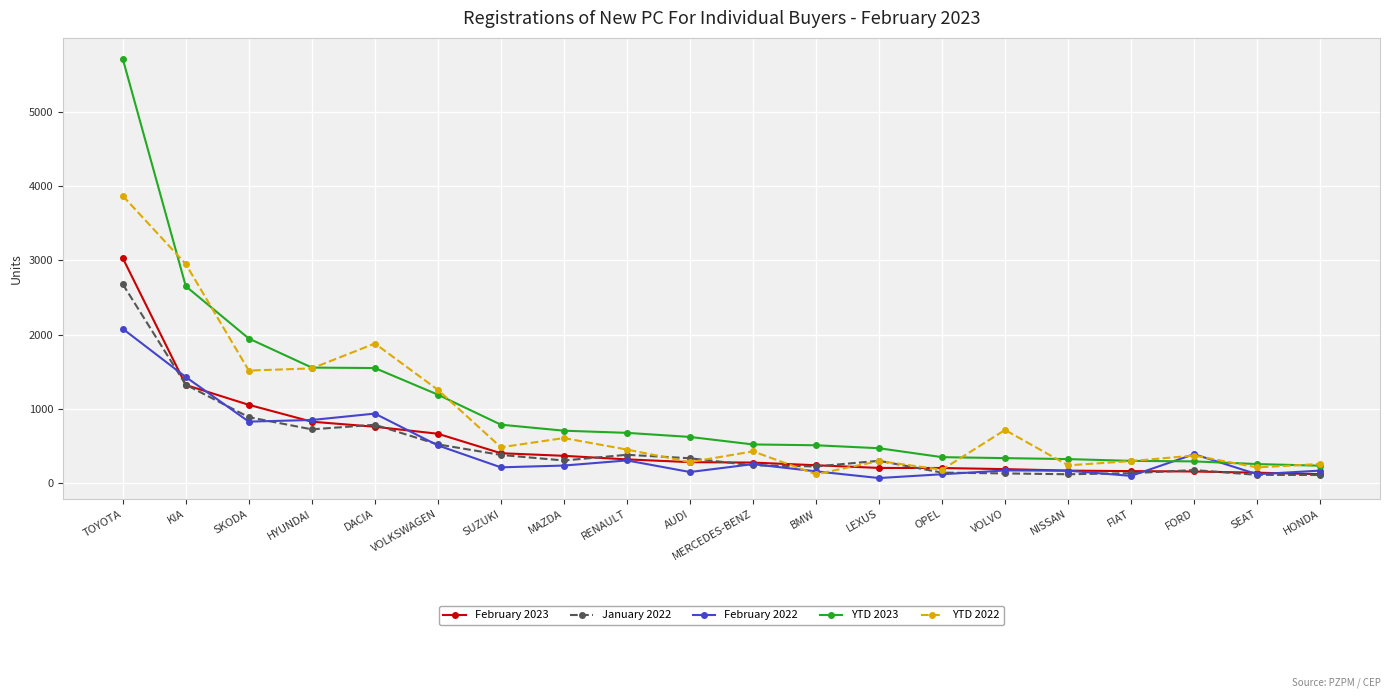

What is the label of the 19th point from the left?

SEAT